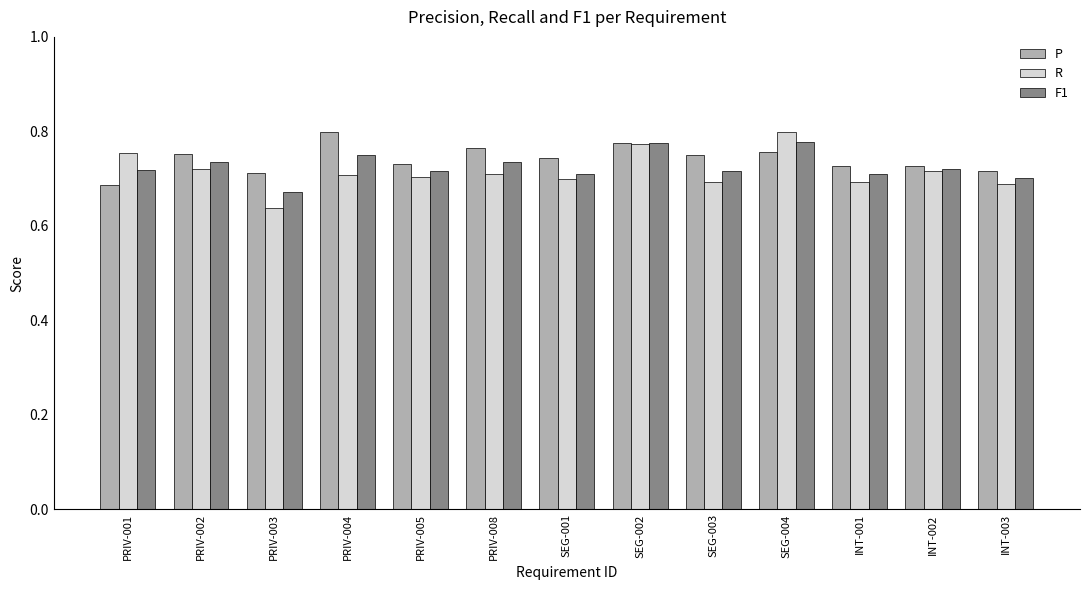

Which series has the largest range (max minus min)?

R